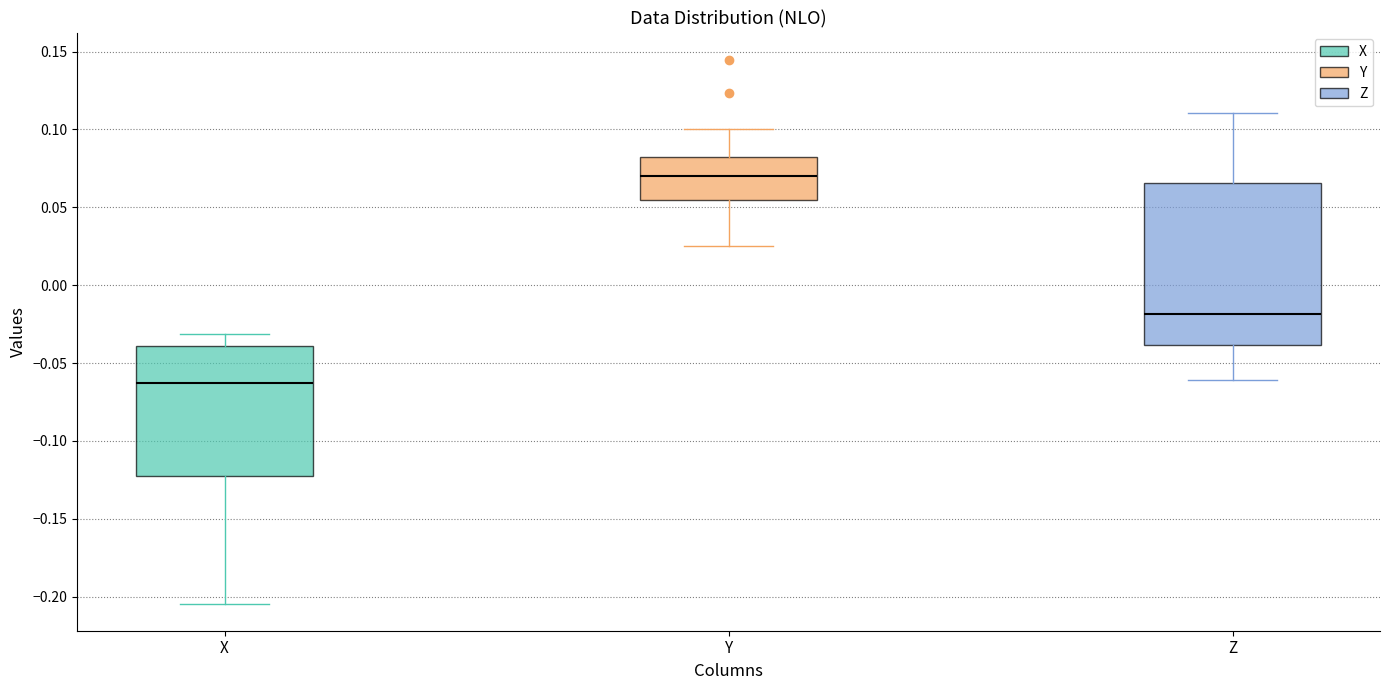

Where does the lower whisker of the box for Y end on the y-axis? The values are not printed on the chart, so give them approximately, as read against the axis.

0.025